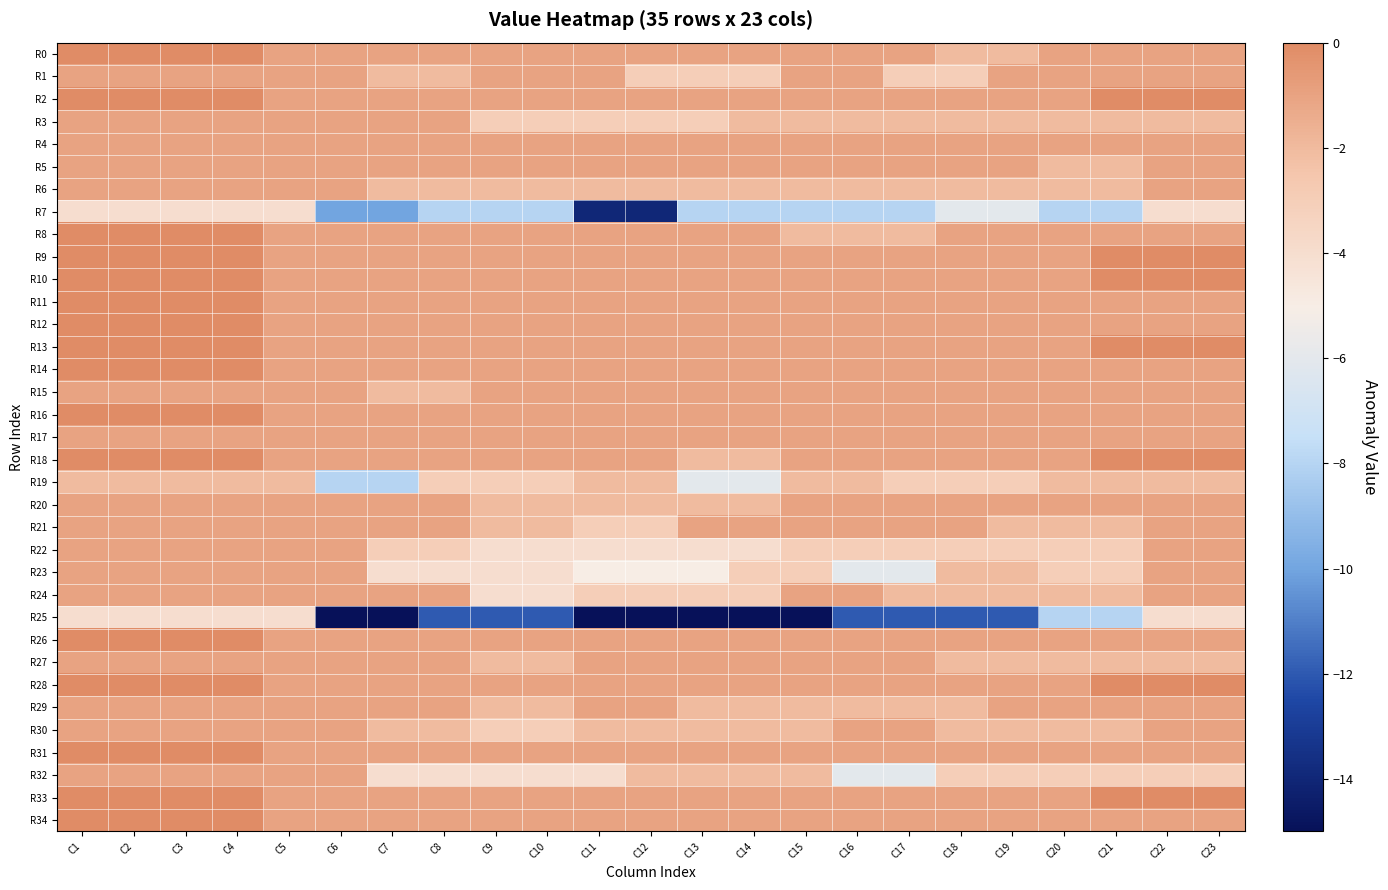

What is the difference between the highest and lowest values at C3?

4